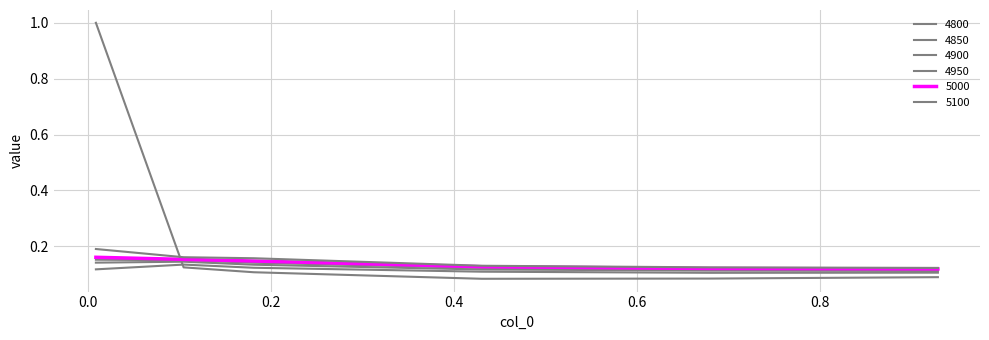

True or false: 4850 has more than 1 points higher than both neighbors.

False